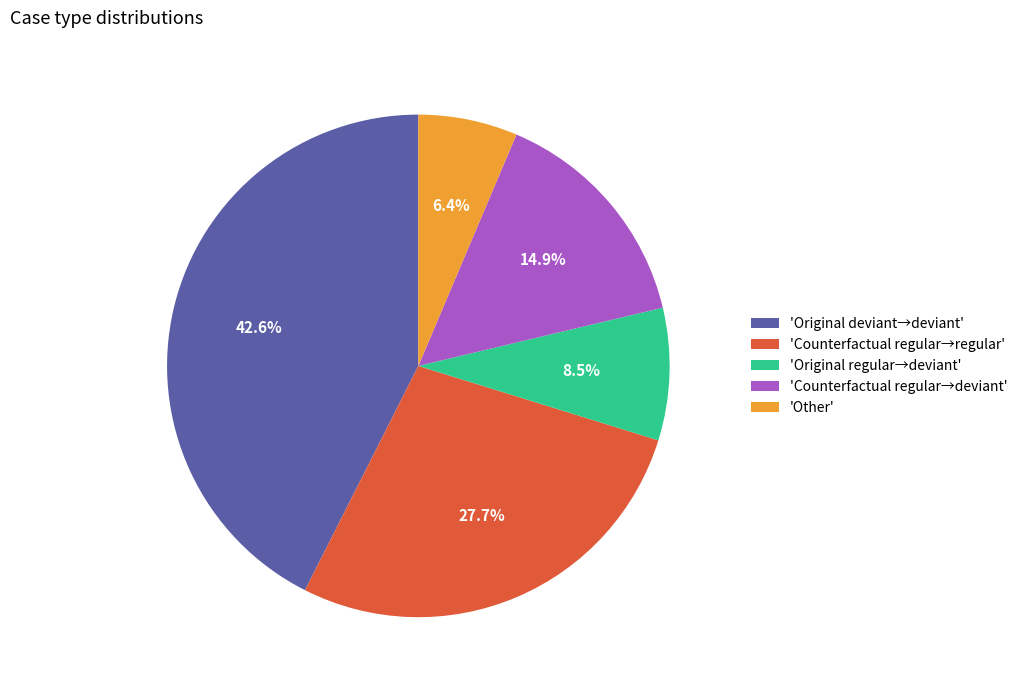

How many slices are in this pie chart?

5